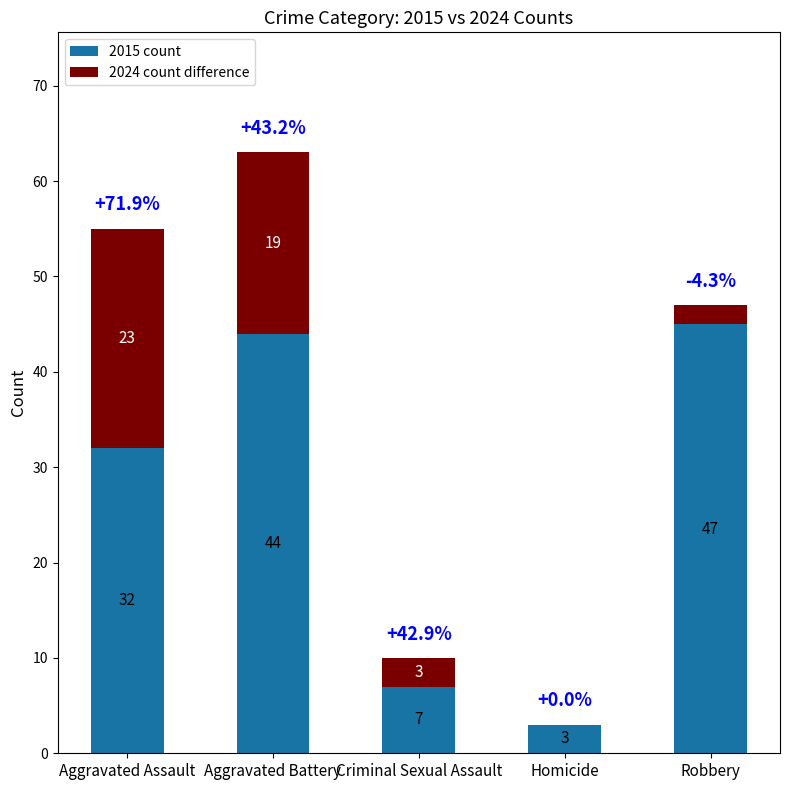

What is the label of the 2nd bar from the right?

Homicide